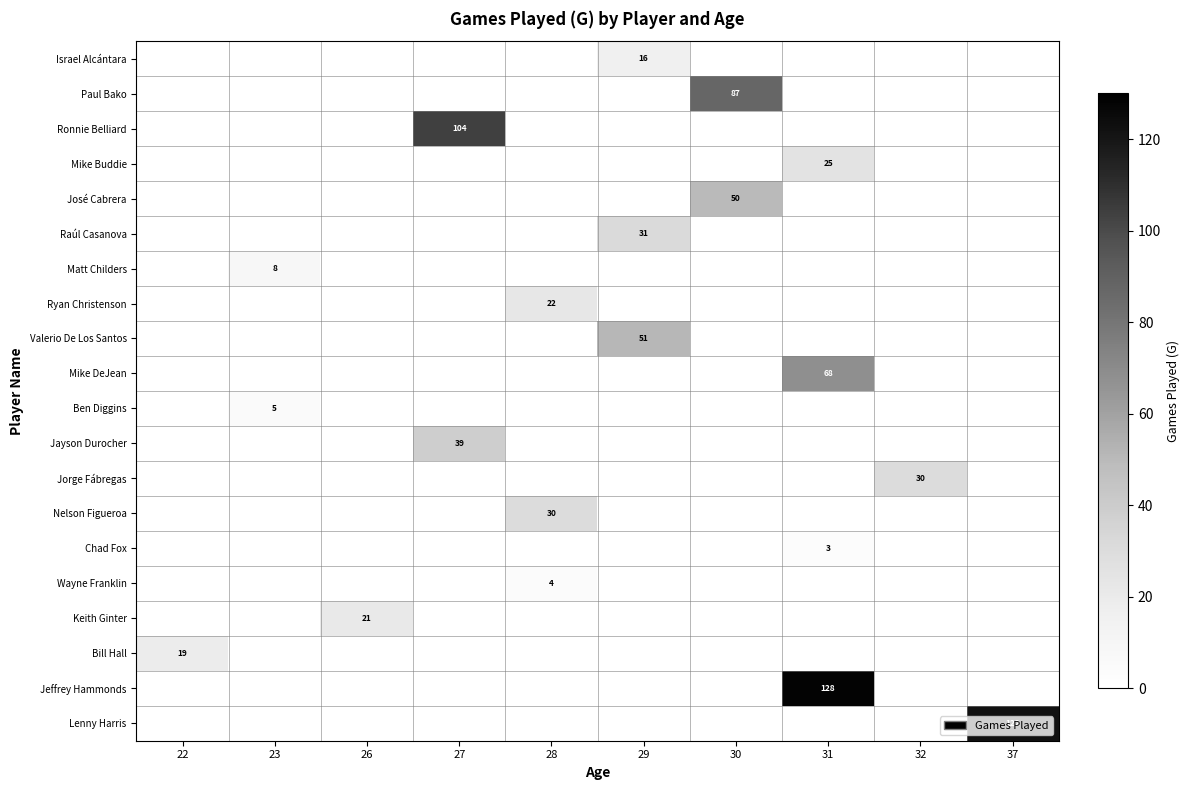

The value of Ronnie Belliard at 27 is 46. True or false?

False